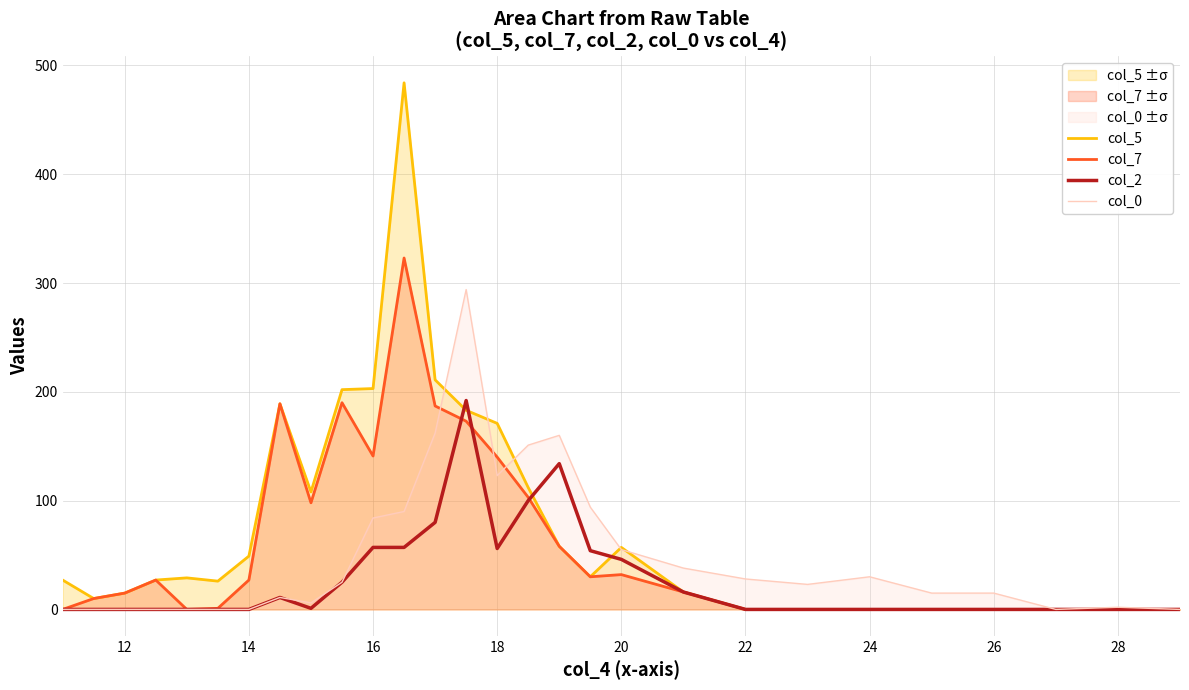

Reading left to right, what are all the values shown in this chart?

col_5: 27	10	15	27	29	26	49	189	108	202	203	484	211	183	171	112	58	30	57	16	0	0	0	0	0	0	0	0
col_7: 0	10	15	27	0	1	27	189	98	190	141	323	187	173	140	103	58	30	32	16	0	0	0	0	0	0	0	0
col_2: 0	0	0	0	0	0	0	11	1	25	57	57	80	192	56	100	134	54	46	16	0	0	0	0	0	0	0	0
col_0: 0	0	0	0	0	0	0	11	6	25	84	90	162	294	123	151	160	94	55	38	28	23	30	15	15	0	2	0